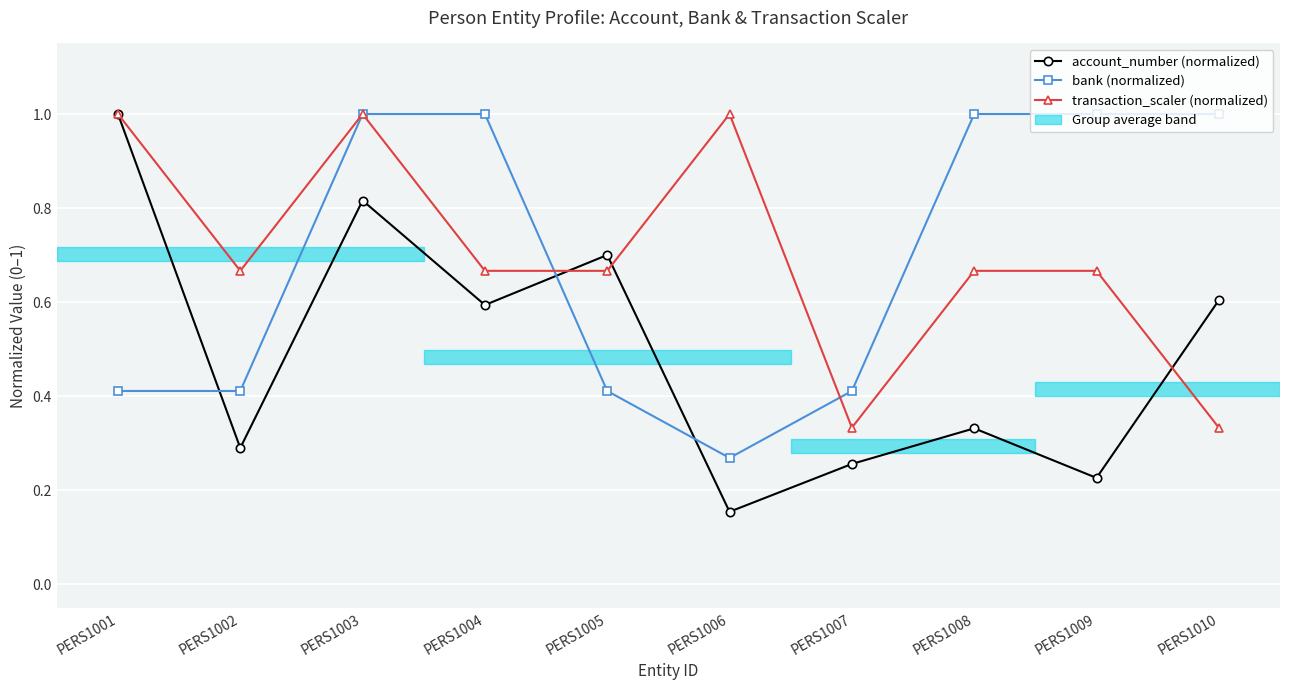

What is the greatest value displayed?

1.0